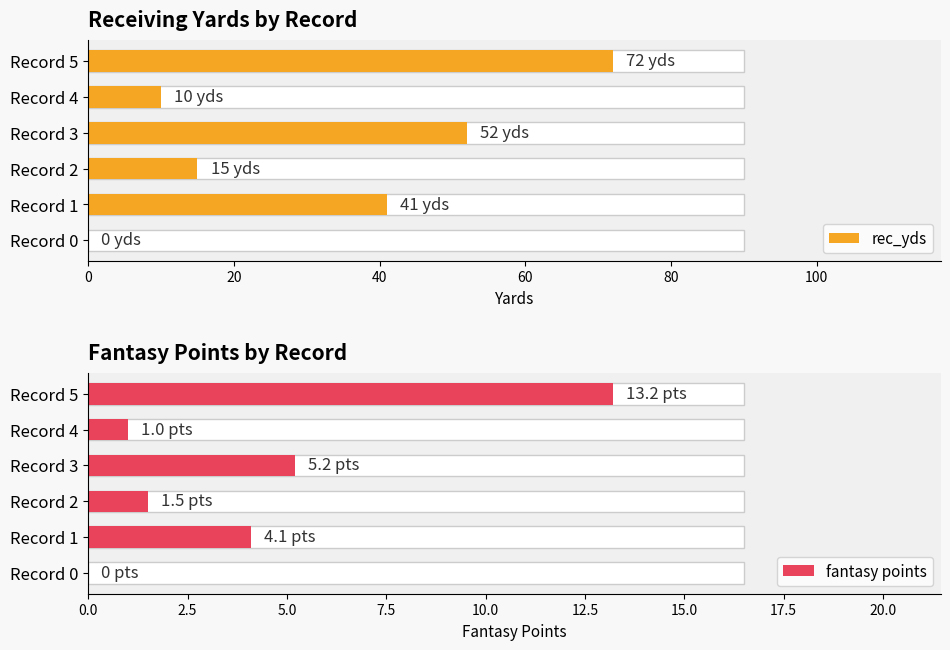

Is it true that fantasy points equals 2.7 at Record 3?

False